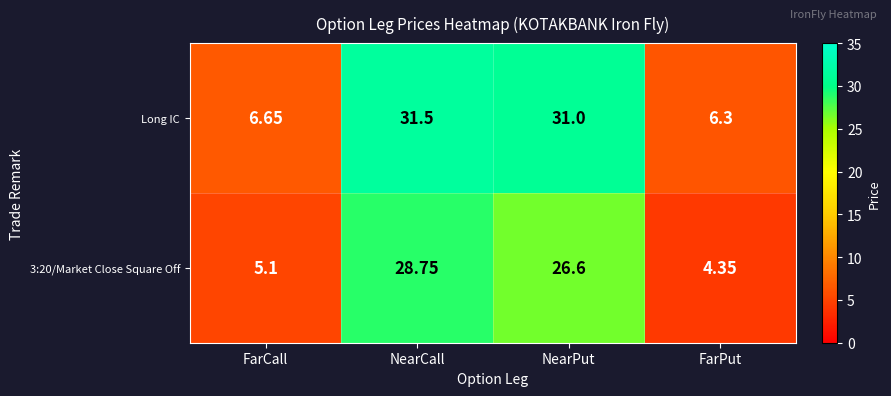

How many values in the Long IC series are below 31?

2